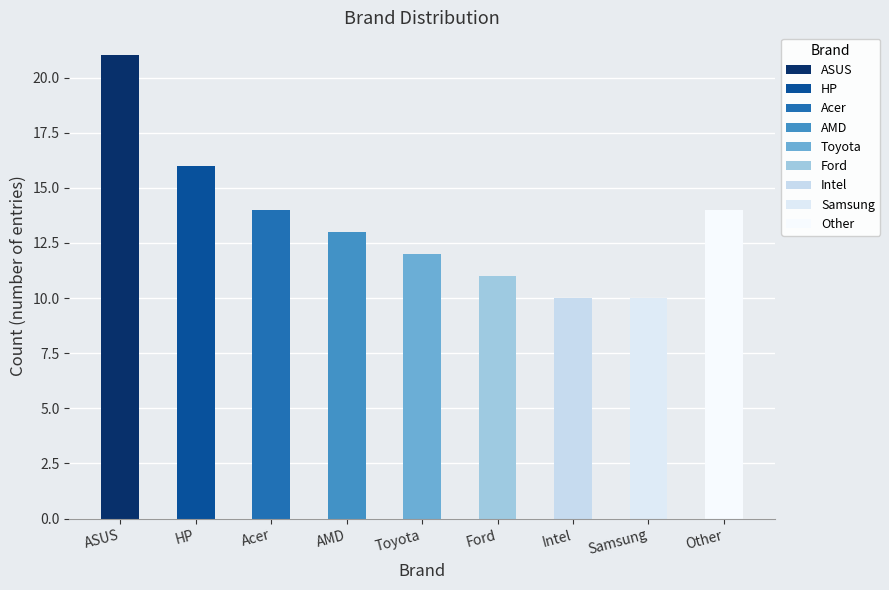

Are the bars grouped side by side (vs. stacked)?

No